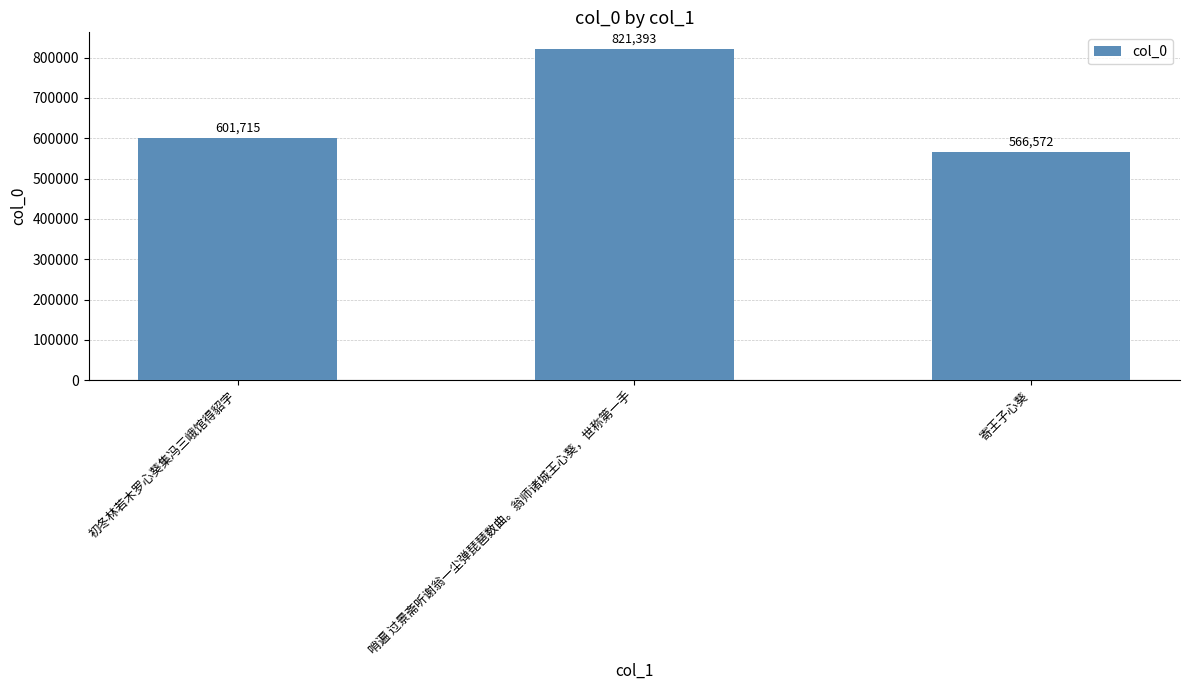

What is the label of the 1st bar from the right?

寄王子心葵